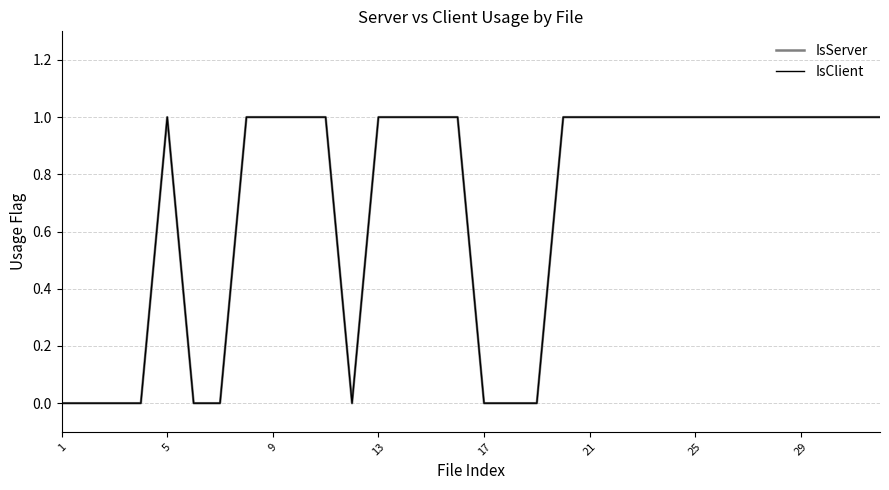

How many interior local peaks does the IsClient series have?

1